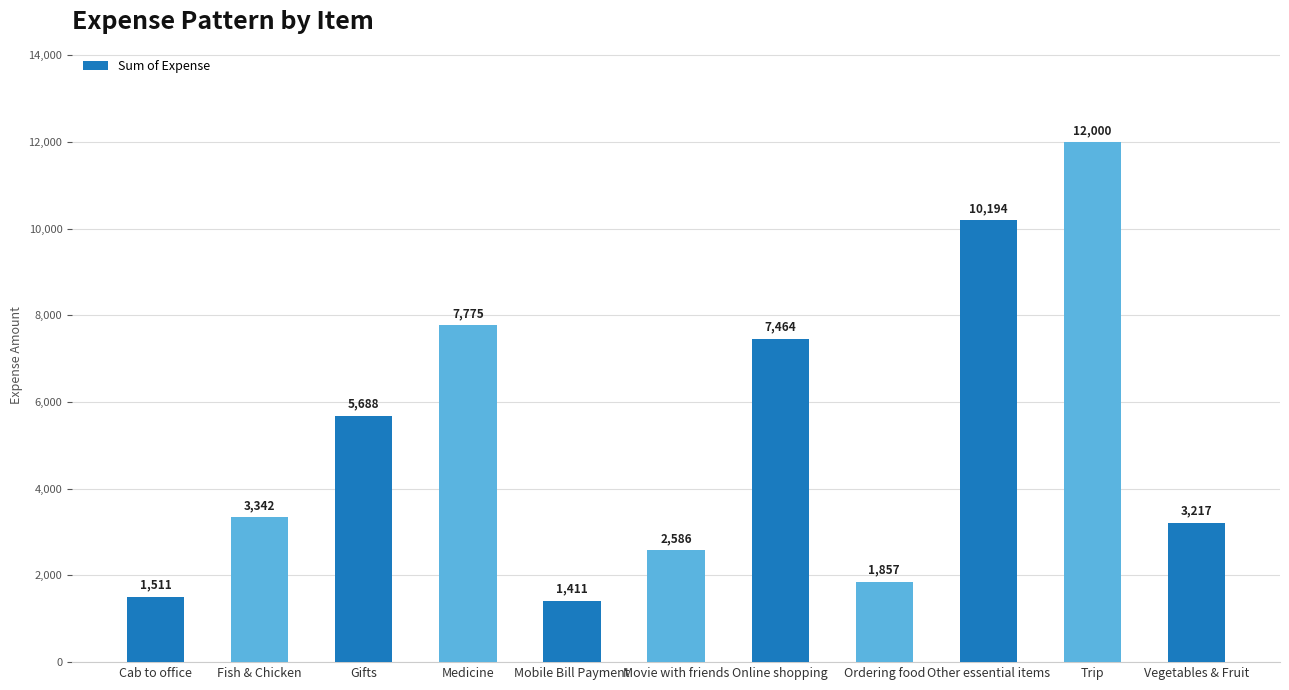

What is the value of the 10th bar from the left?

12000.0